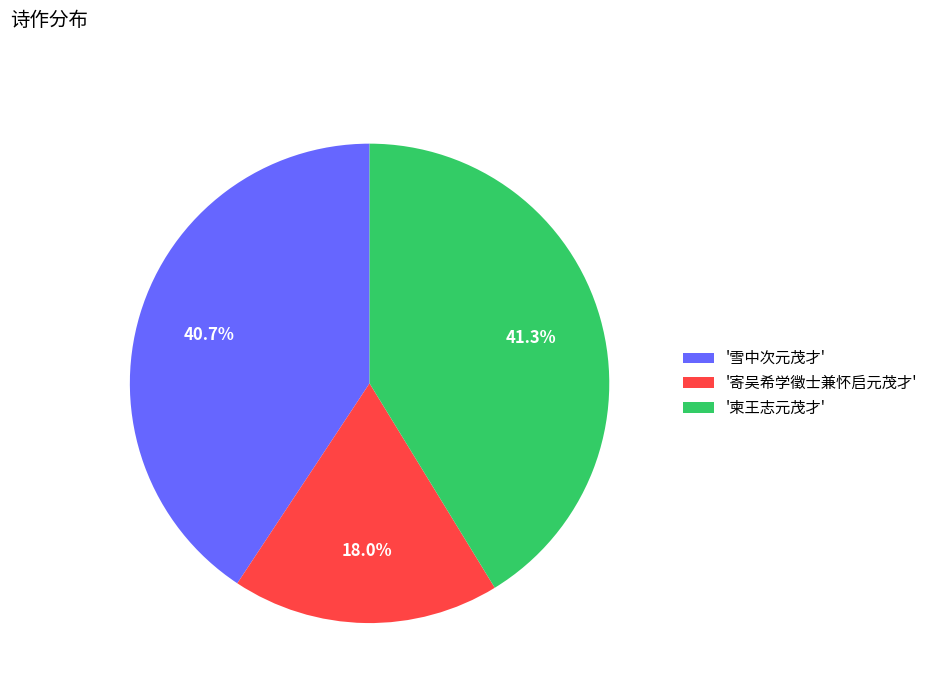

What is the ratio of the value at '雪中次元茂才' to the value at '柬王志元茂才'?

1.0